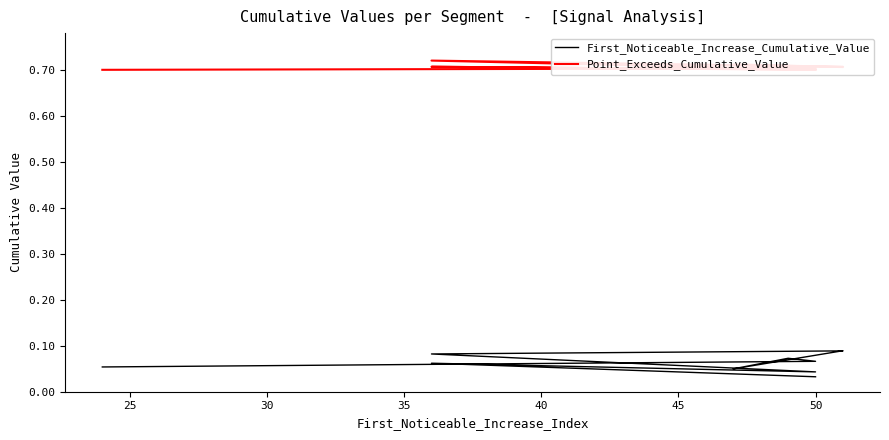

What is the value of the Point_Exceeds_Cumulative_Value point at the 1st from the left?

0.7